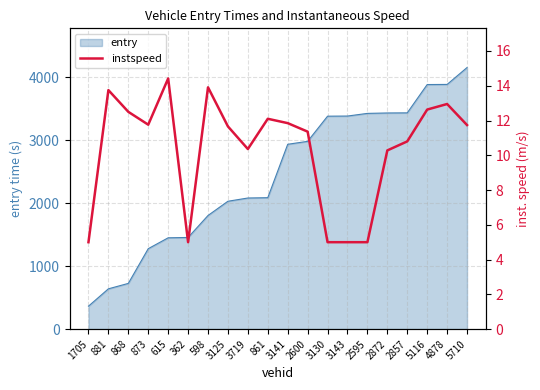

At which label does entry reach its peak?

5710